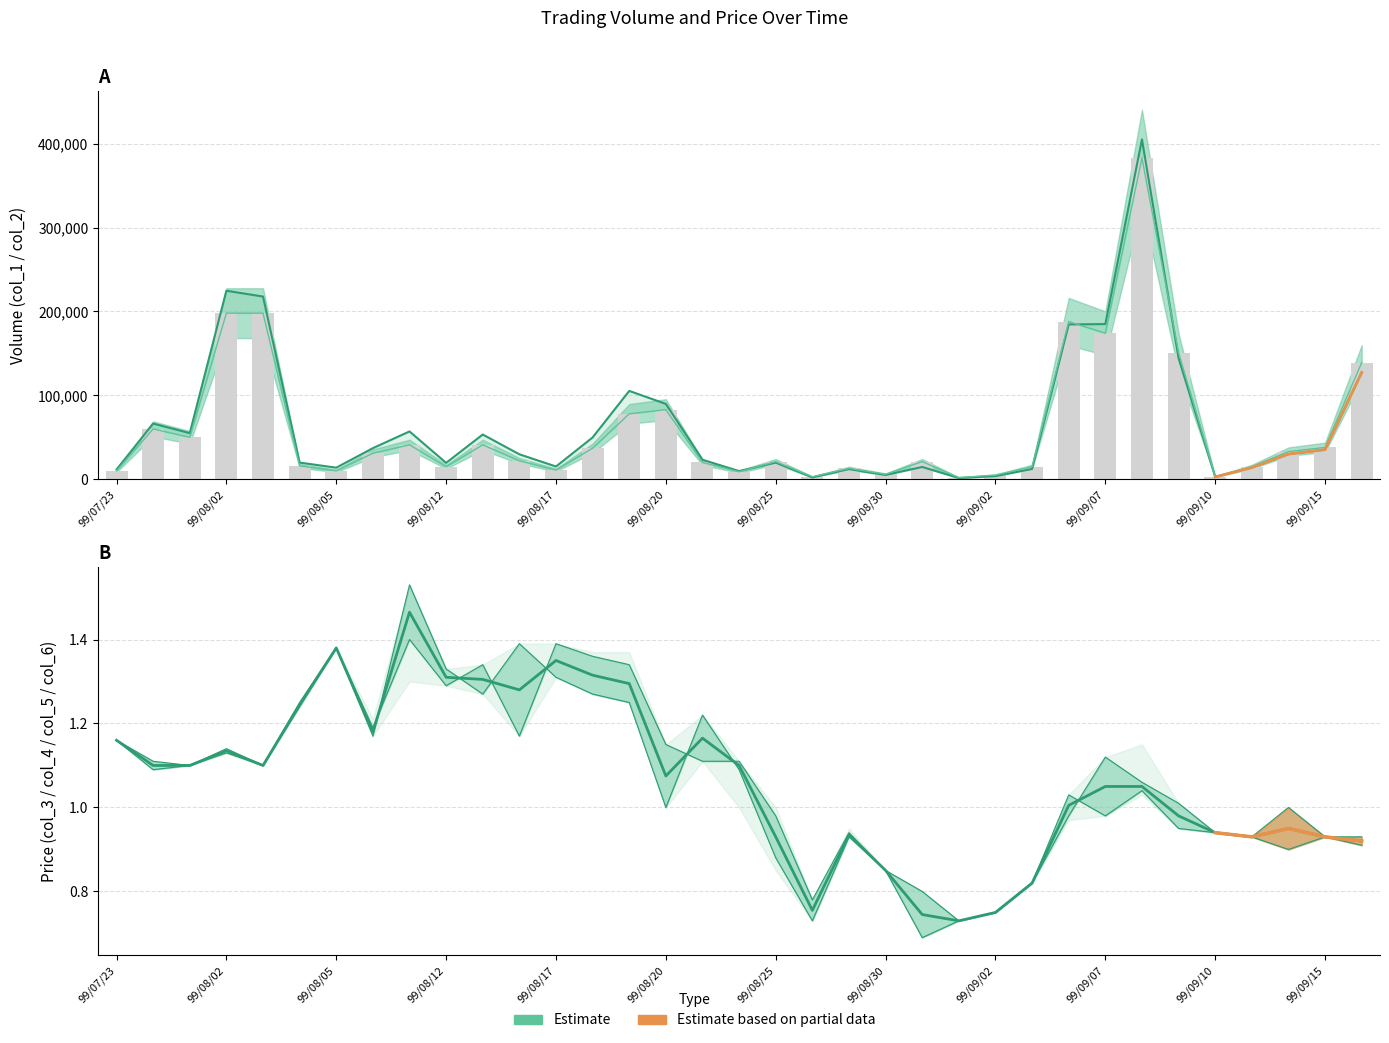

At how many categories does at least one series exceed 121831?

7